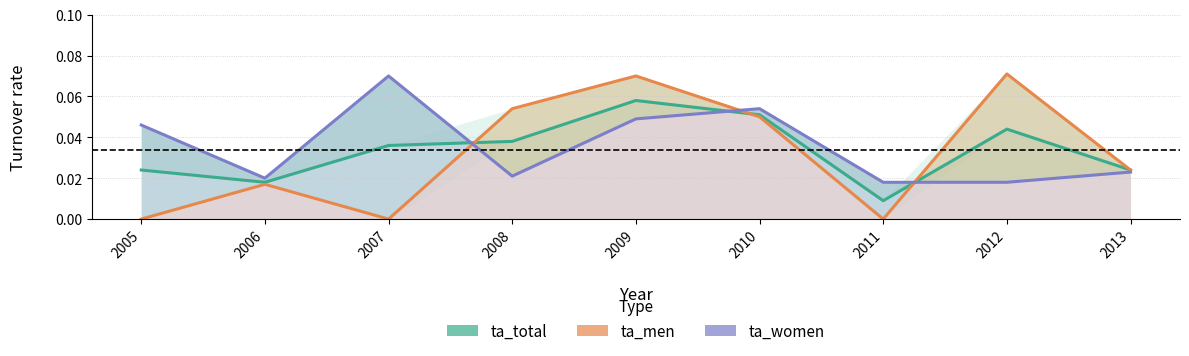

What is the total value across all series at 2006?

0.1